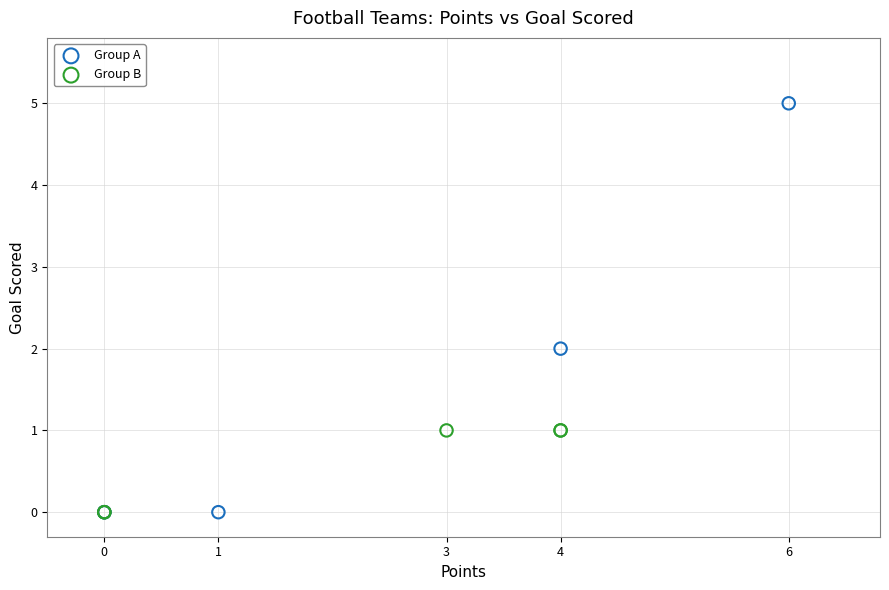

What are all the series names shown in the legend?

Group A, Group B